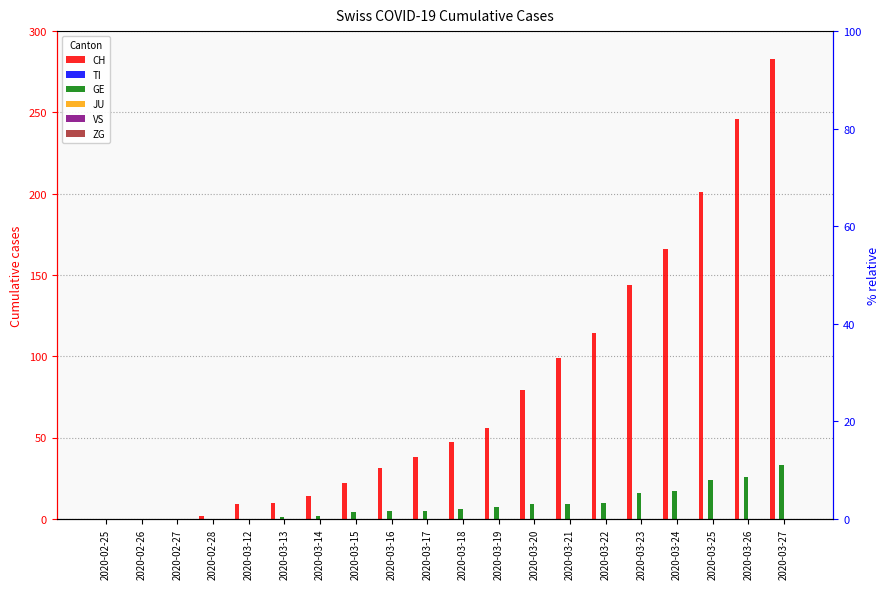

Which category has the lowest value in the ZG series?

2020-02-25